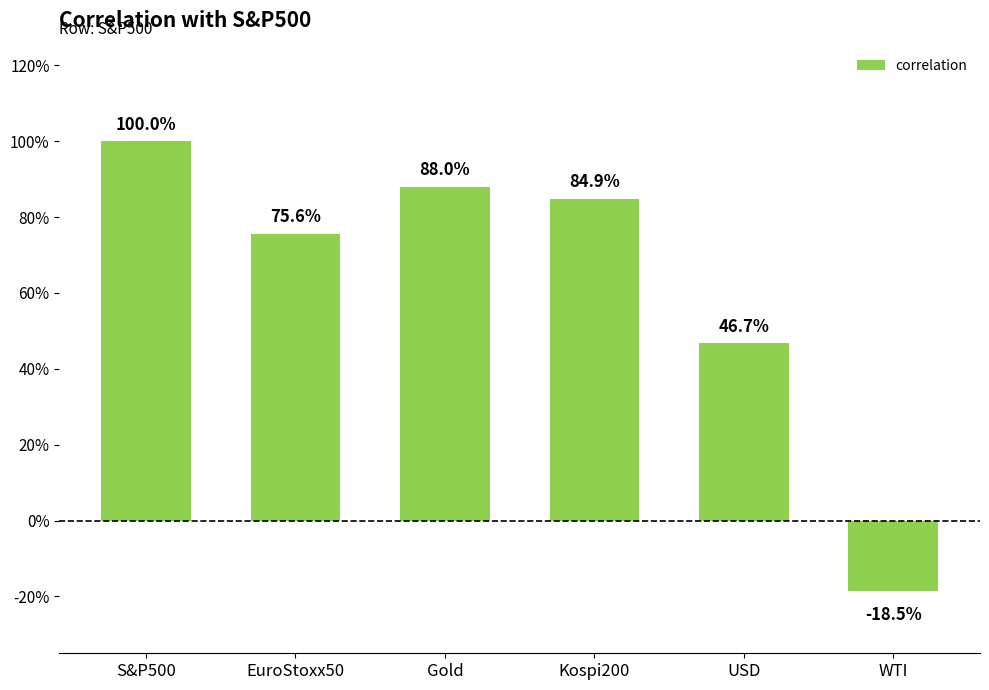

True or false: the data shows 0.3 at EuroStoxx50.

False